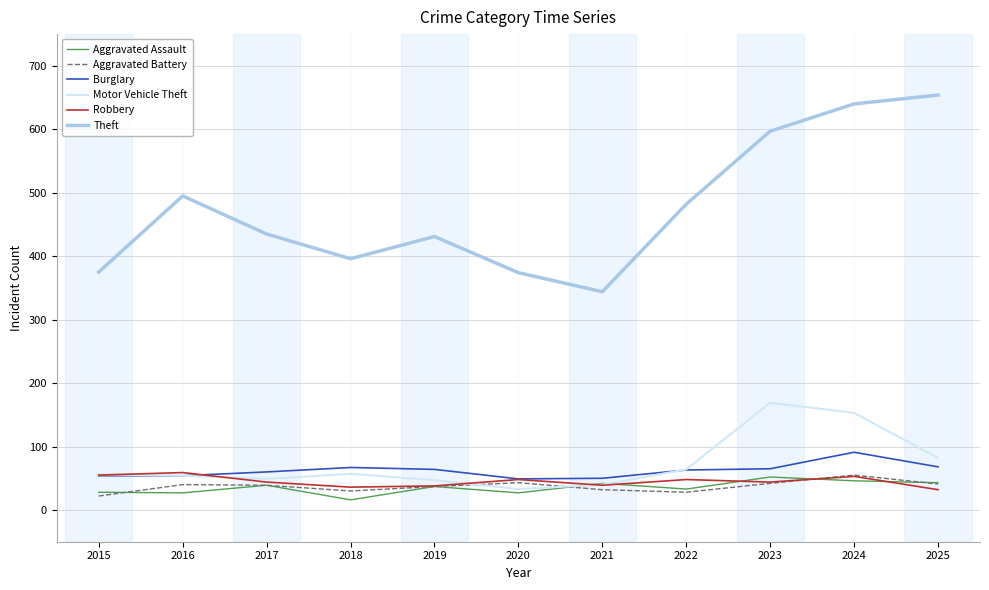

Which series has the widest spread of values?

Theft